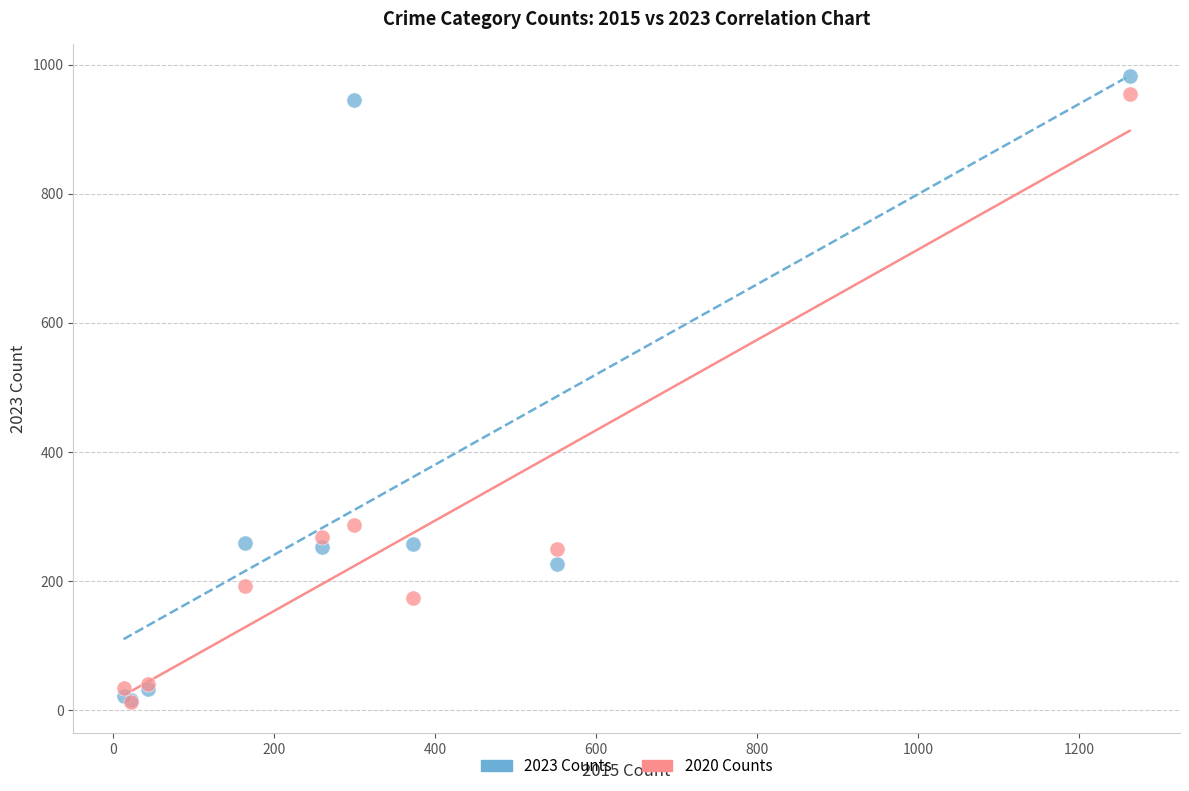

What are all the series names shown in the legend?

2023 Counts, 2020 Counts